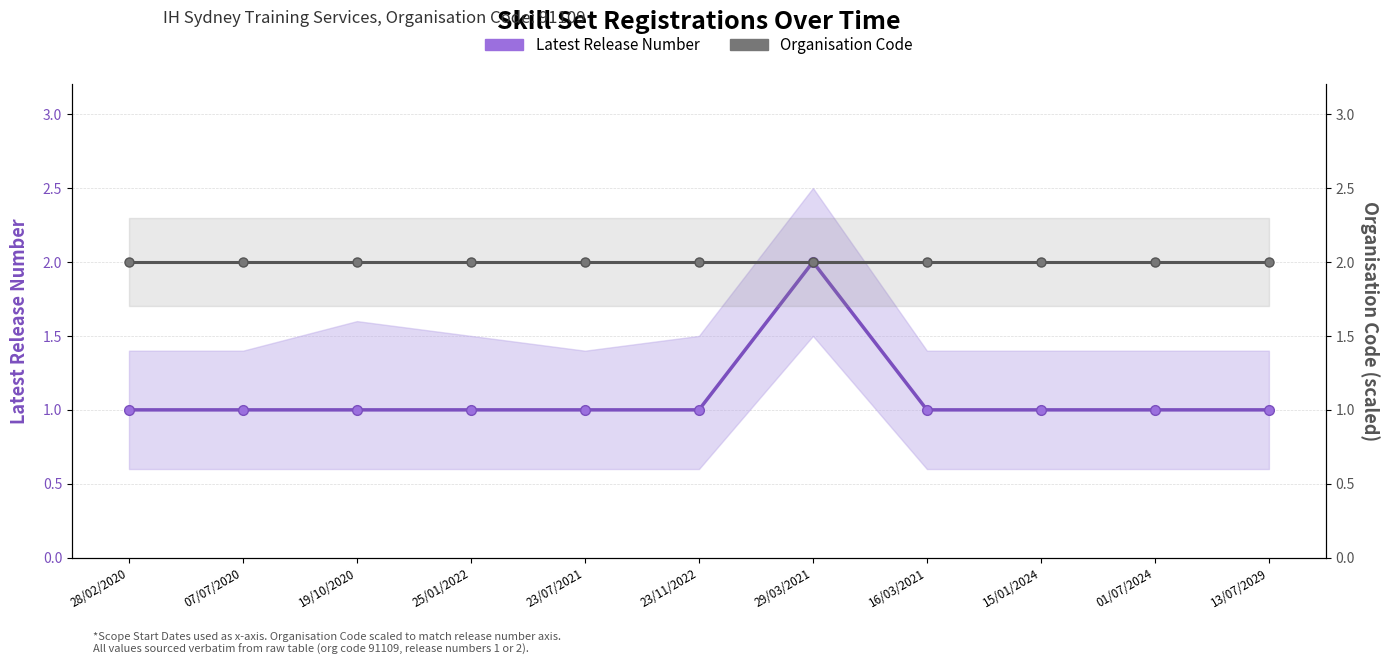

True or false: Latest Release Number and Organisation Code intersect in this chart.

False